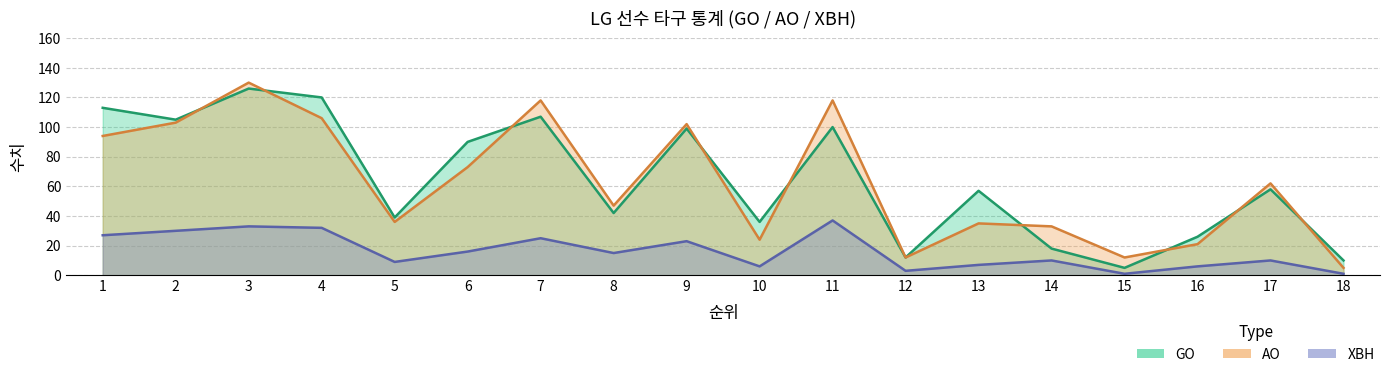

What is the value of the GO point at the 10th from the left?

36